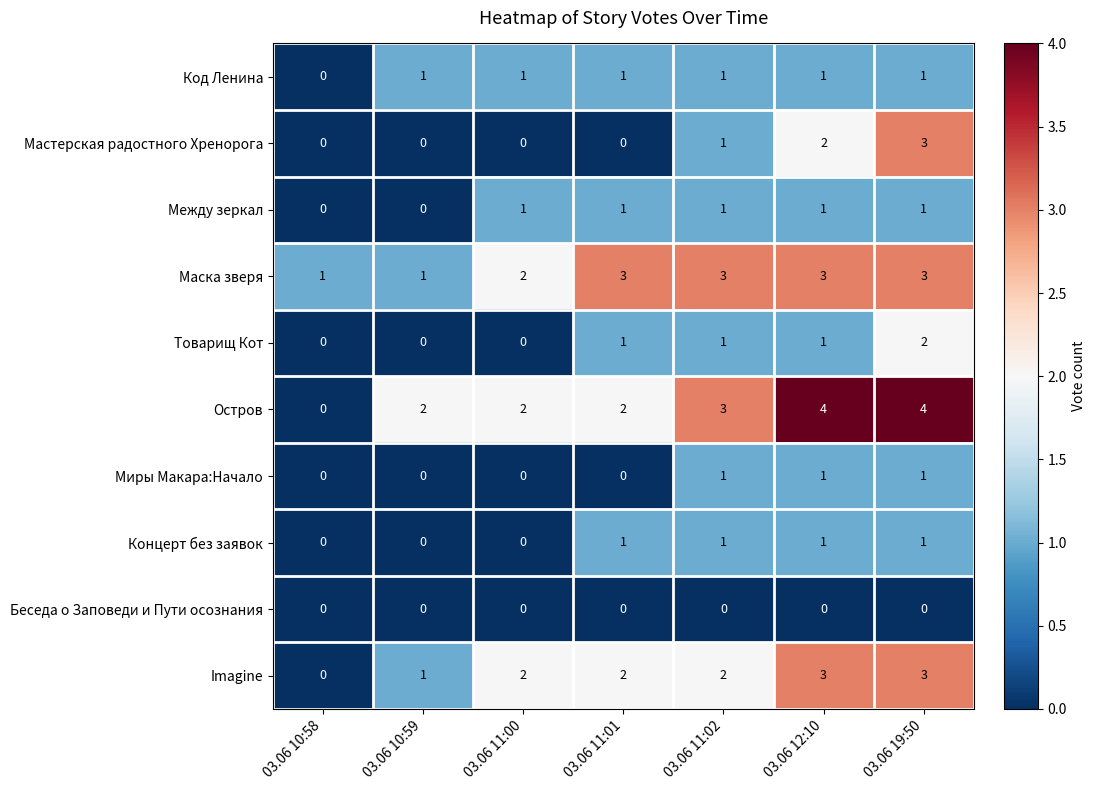

The value of Маска зверя at 03.06 10:59 is 0. True or false?

False